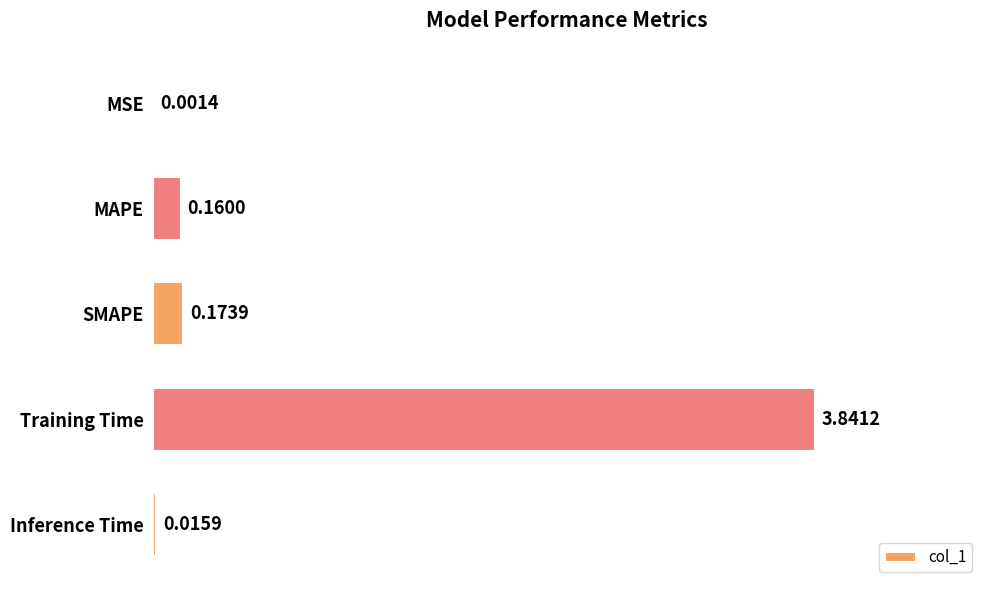

What is the sum of all values?

4.2